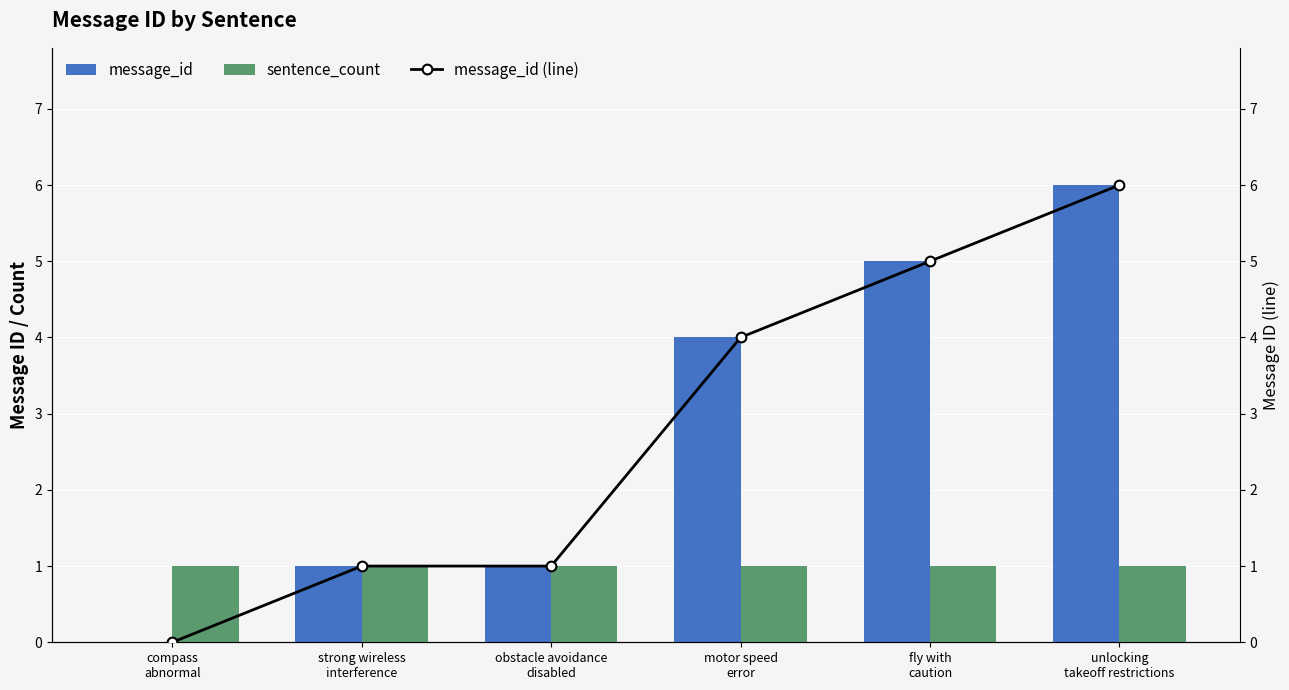

How many groups of bars are there?

6